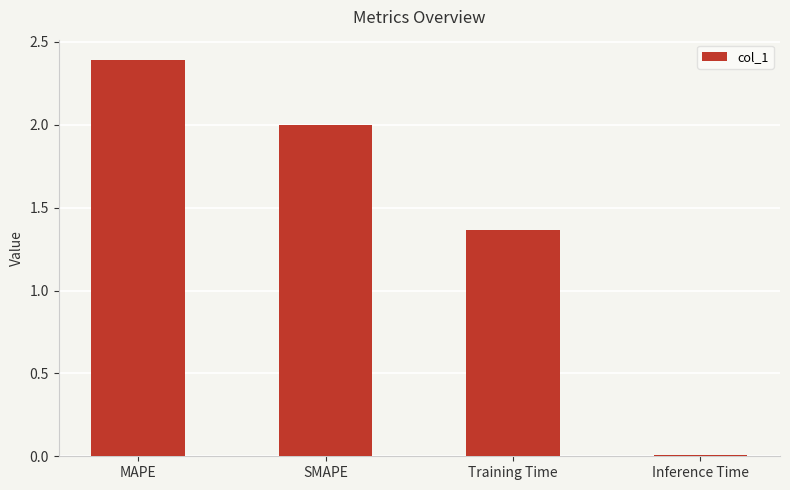

Count the values in the range 1 to 2.

2